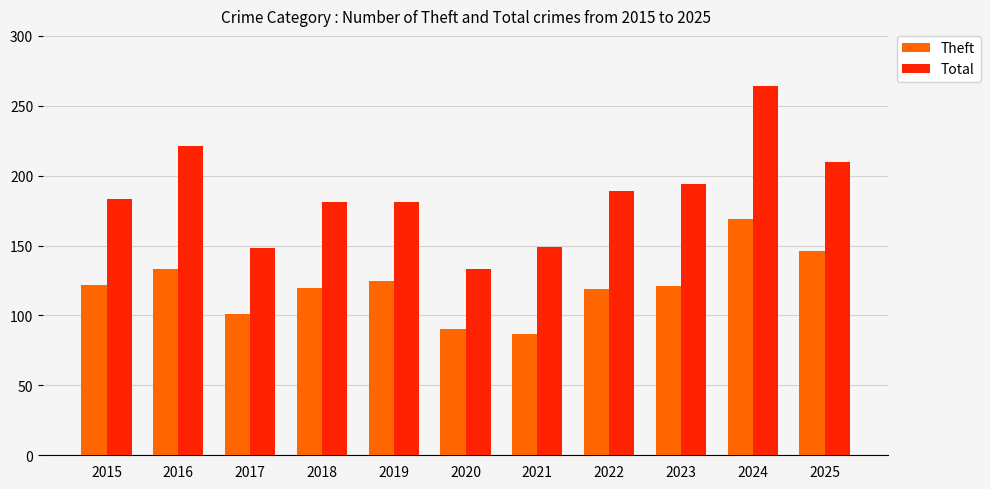

How many data points does each series have?

11